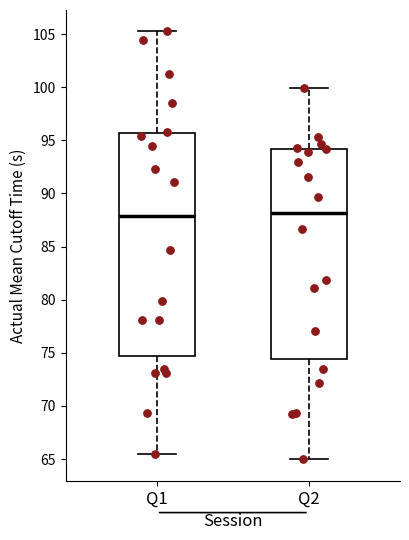

Where does the lower whisker of the box for Q2 end on the y-axis? The values are not printed on the chart, so give them approximately, as read against the axis.

65.0